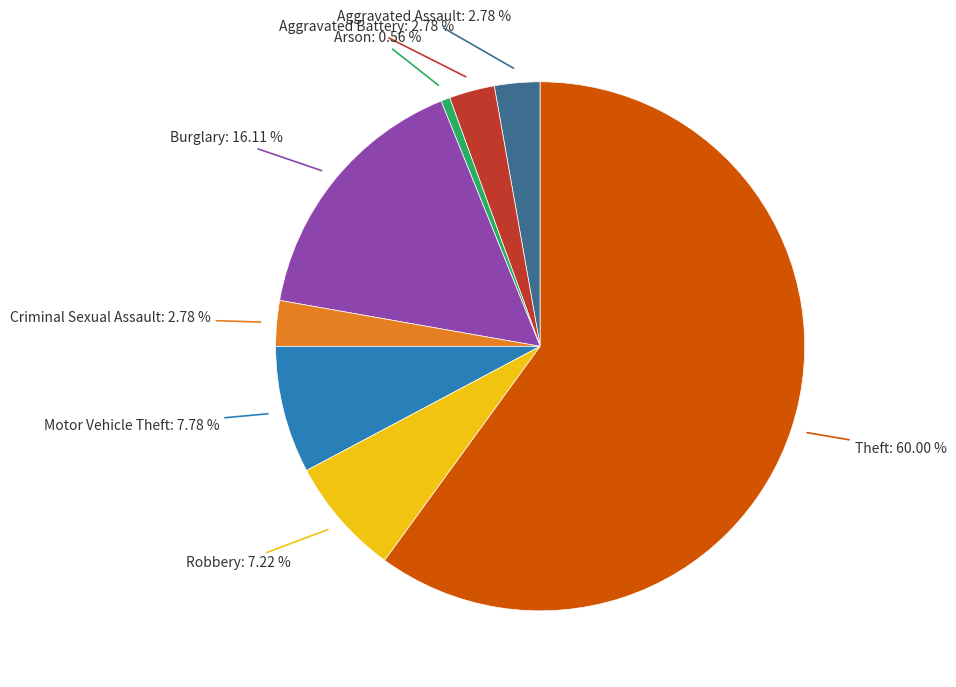

Does any single category account for the majority?

Yes